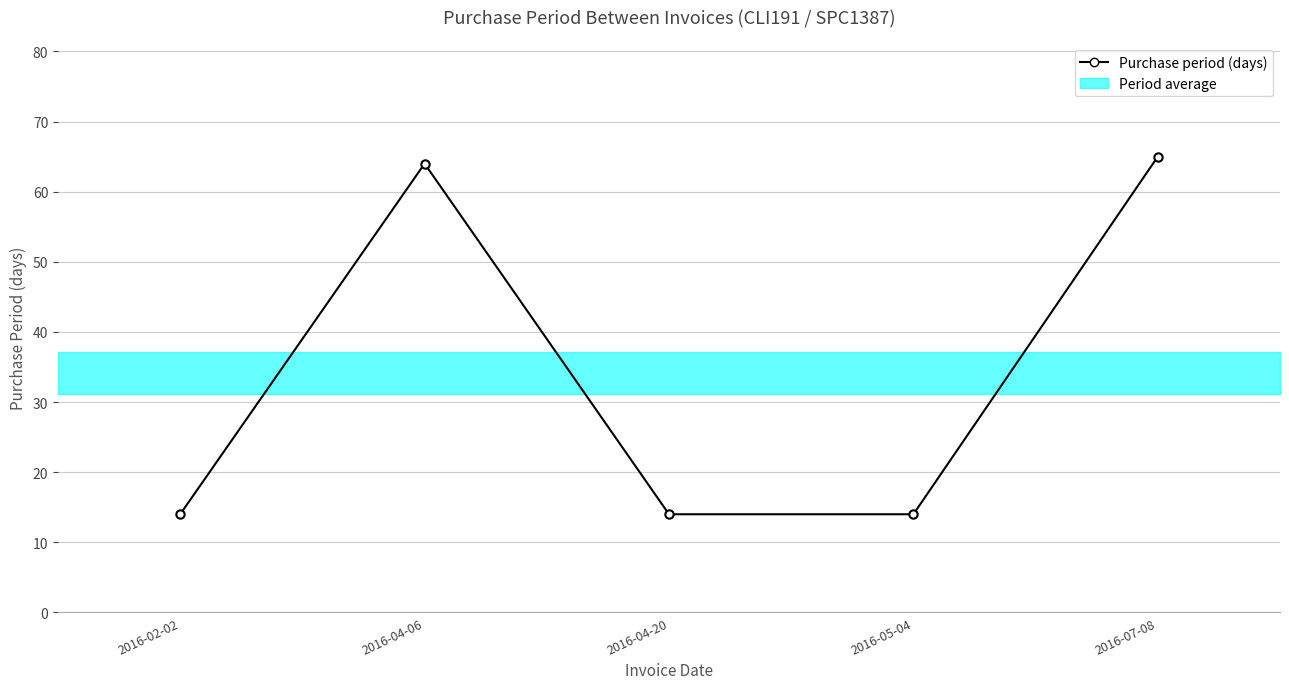

Rank the categories by value from lowest to highest.

2016-02-02, 2016-04-20, 2016-05-04, 2016-04-06, 2016-07-08